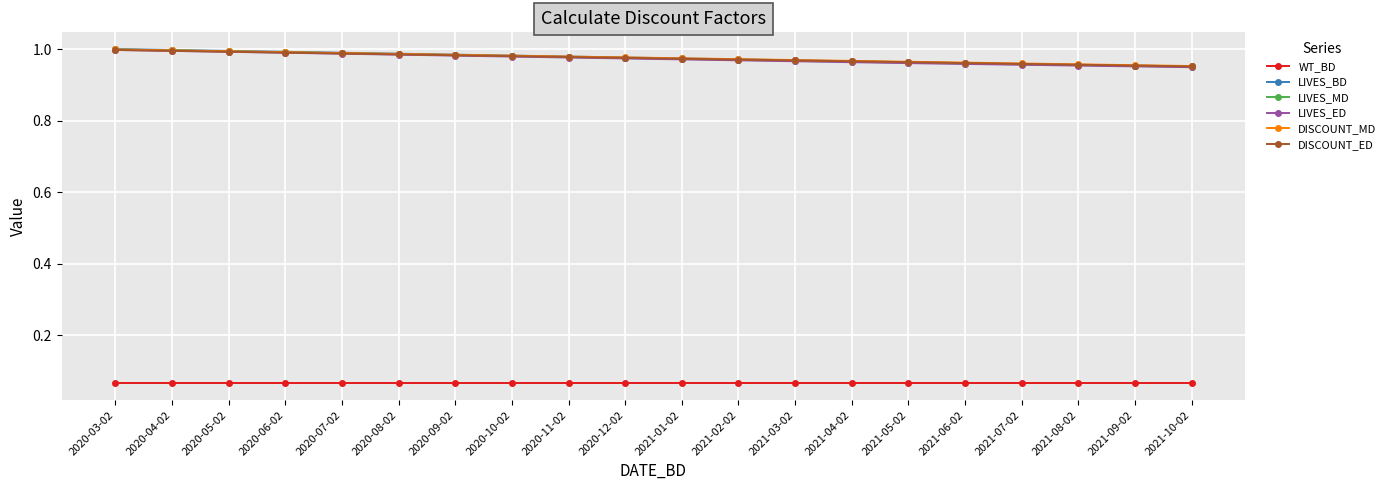

What position from the right is 2020-12-02?

11